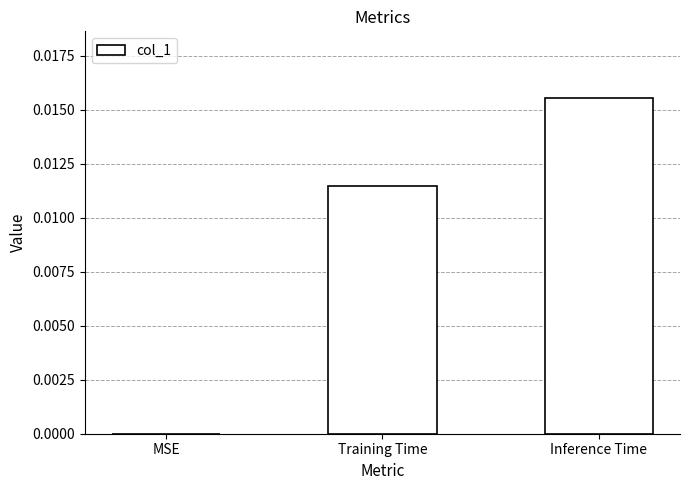

Which label corresponds to the largest value in the chart?

Inference Time